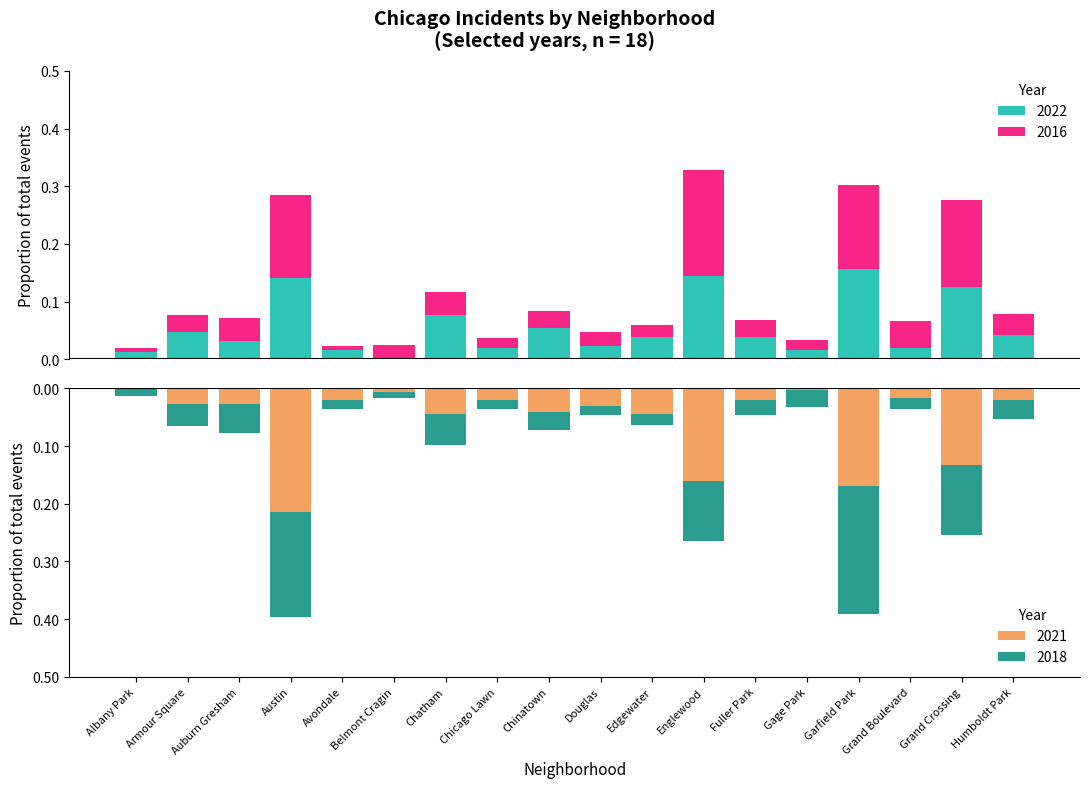

Where is 2016 nearest to the value 0?

Albany Park